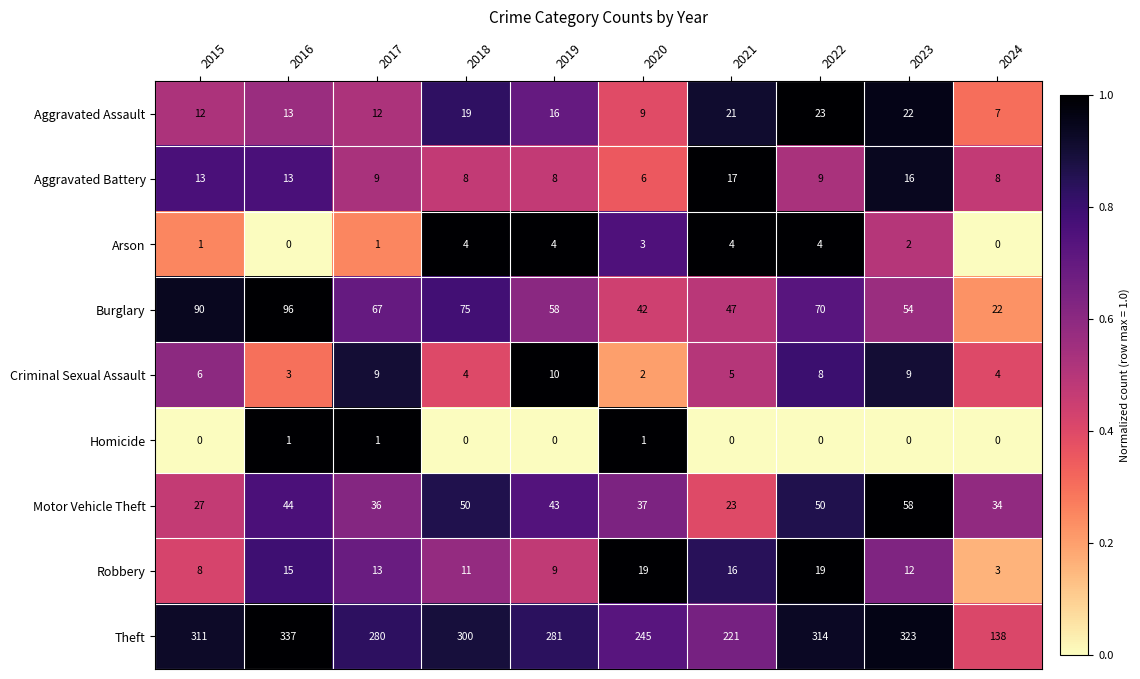

How many Homicide values are between 0 and 1?

10